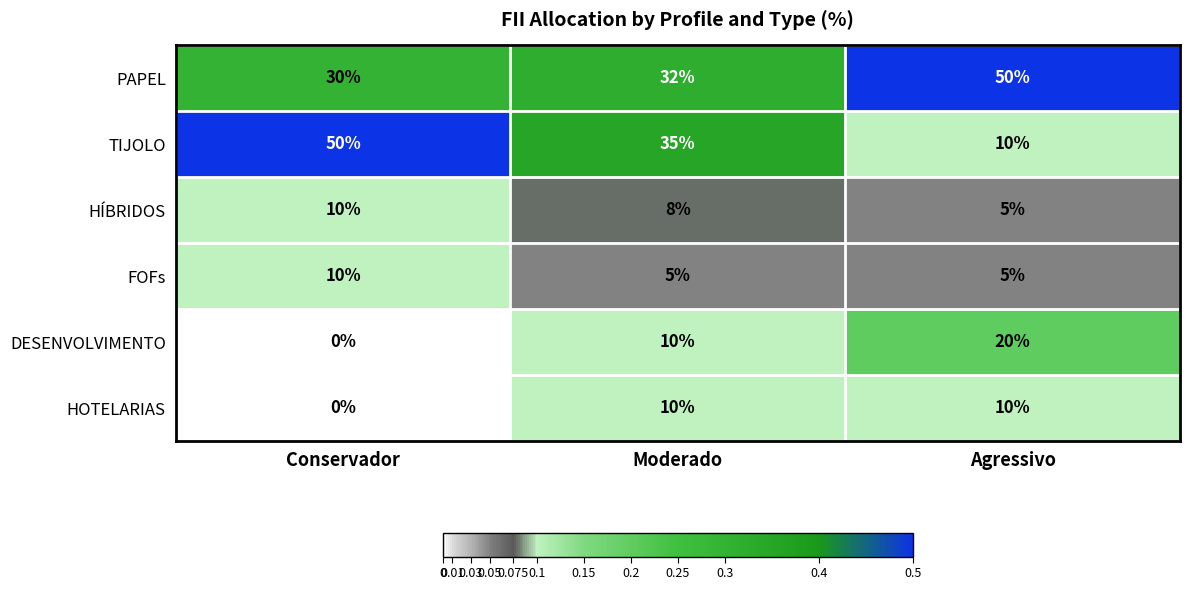

What is the difference between the highest and lowest values at Moderado?

30